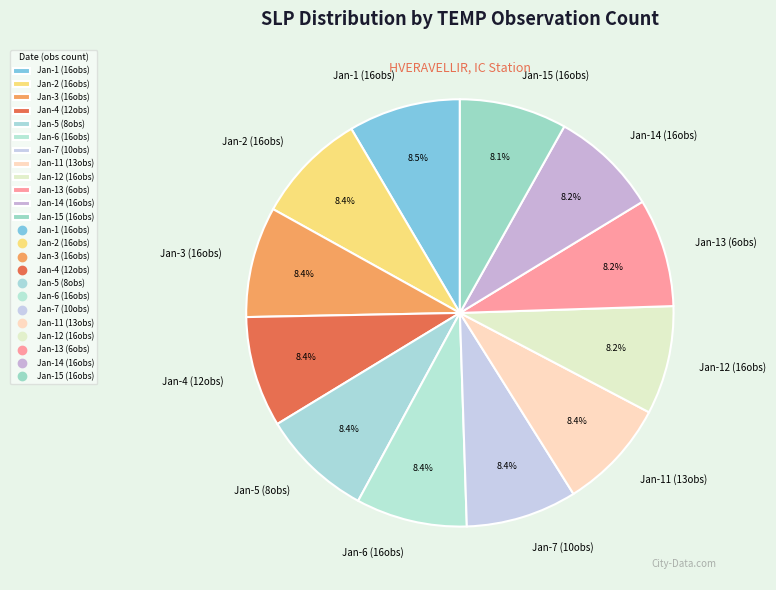

What portion of the pie excludes Jan-6 (16obs)?

91.6%